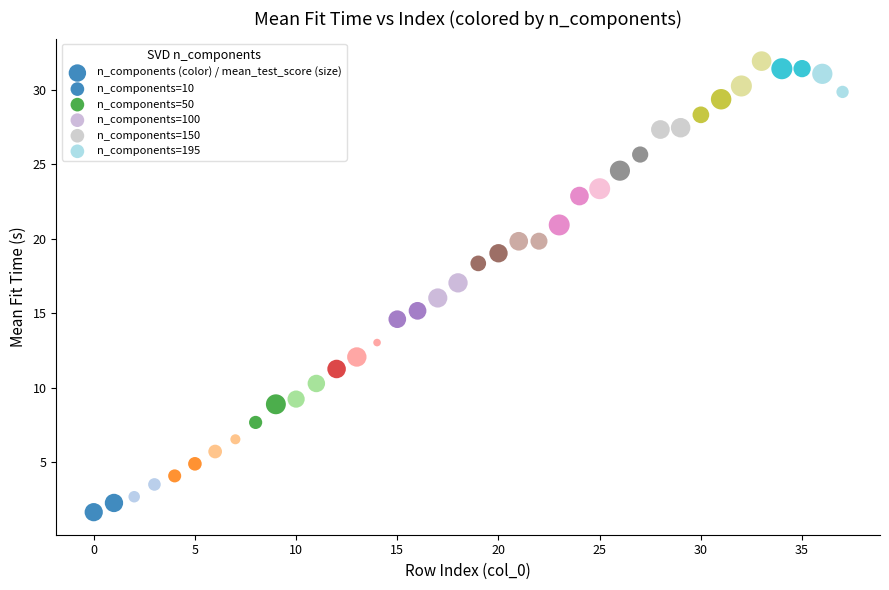

What is the range of Y values (max minus min)?

30.3